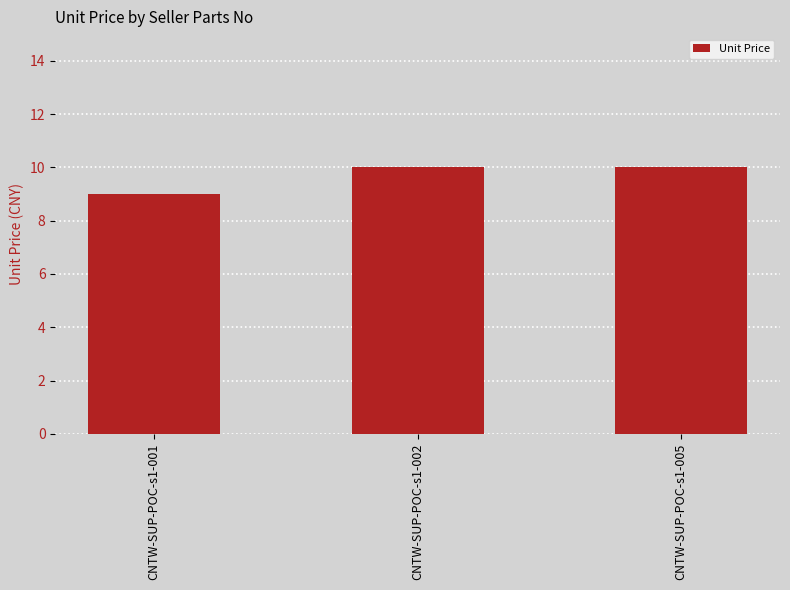

Which label corresponds to the smallest value in the chart?

CNTW-SUP-POC-s1-001